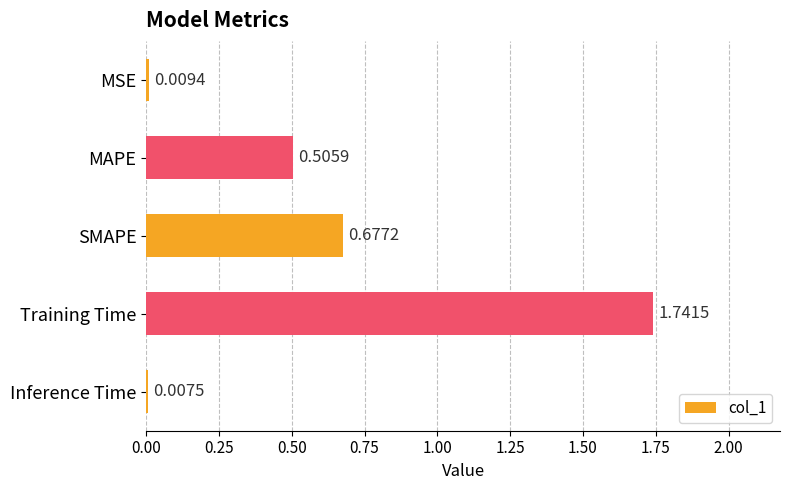

How many bars are there in total?

5